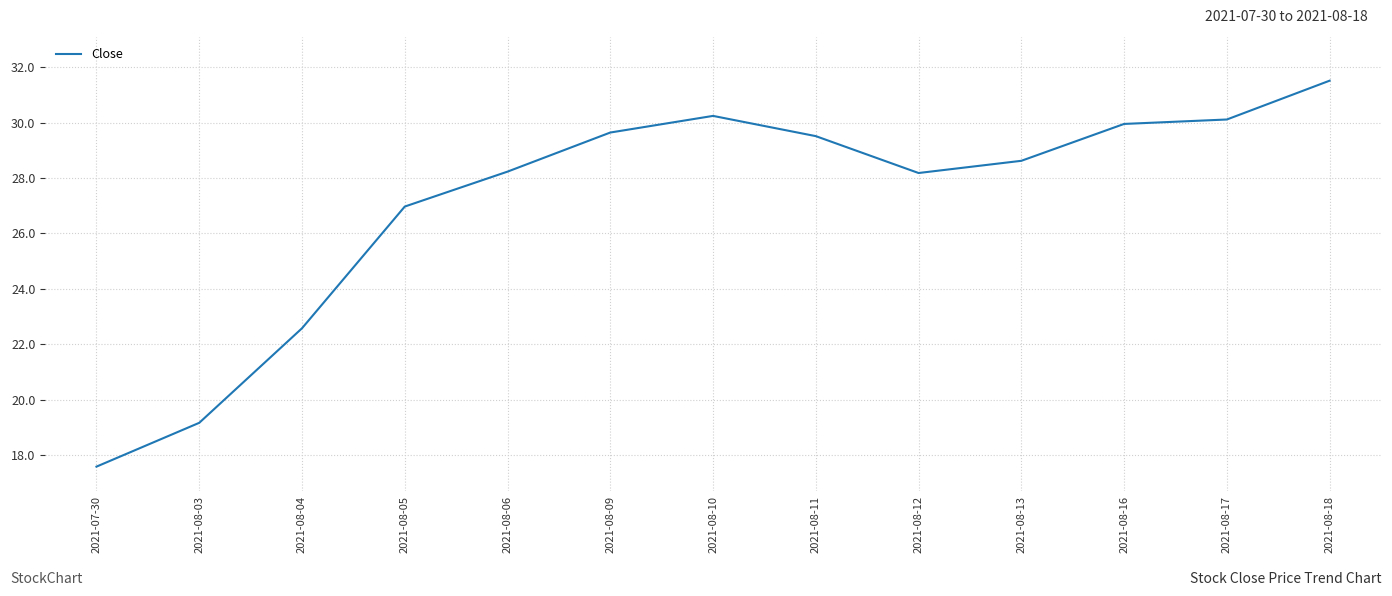

At which category does the data reach its first local valley?

2021-08-12